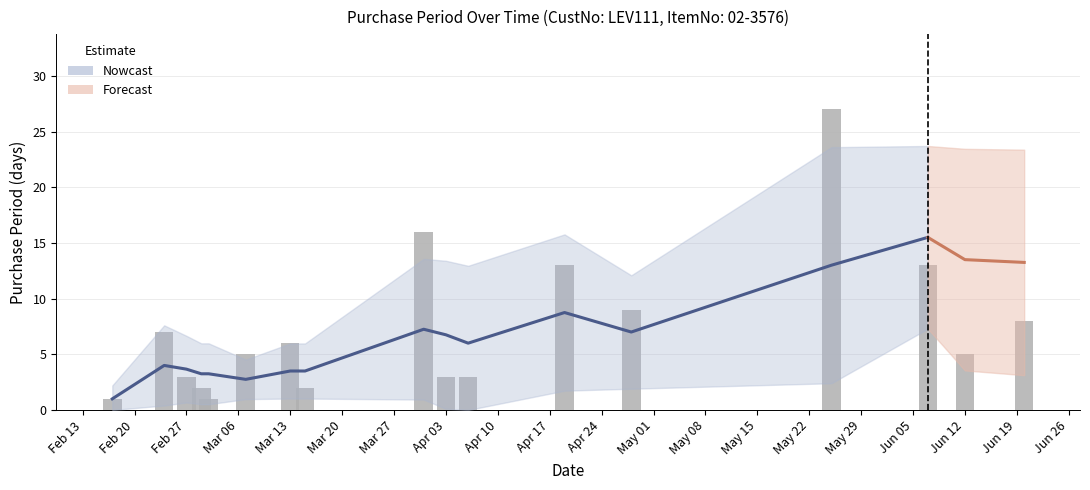

What is the change in value from 2017-04-06 to 2017-06-07?

+10